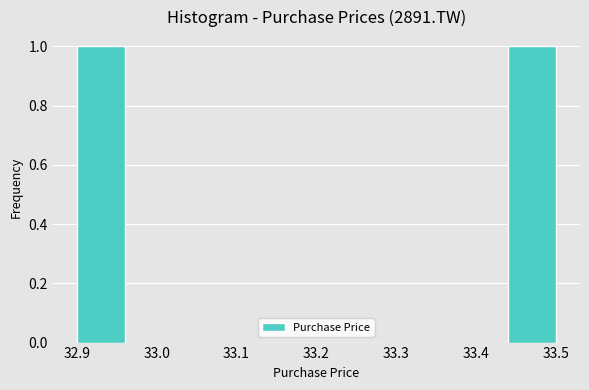

What is the height of the bar covering 32.90 to 32.96 on the x-axis? The values are not printed on the chart, so give them approximately, as read against the axis.

1